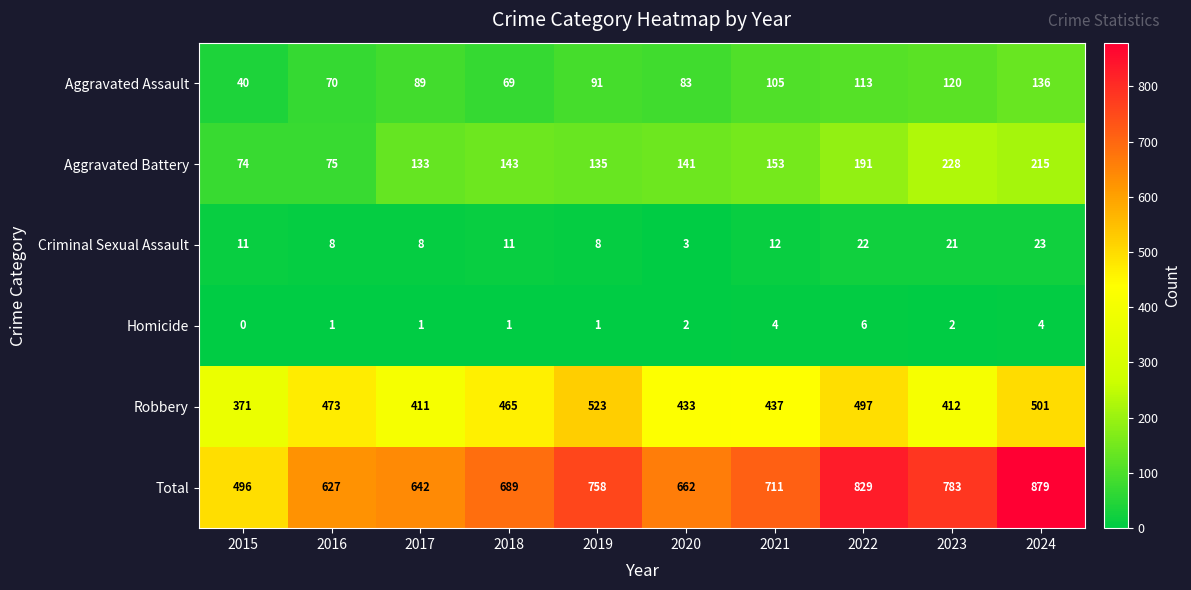

The Aggravated Battery series shows 33 at 2015. True or false?

False